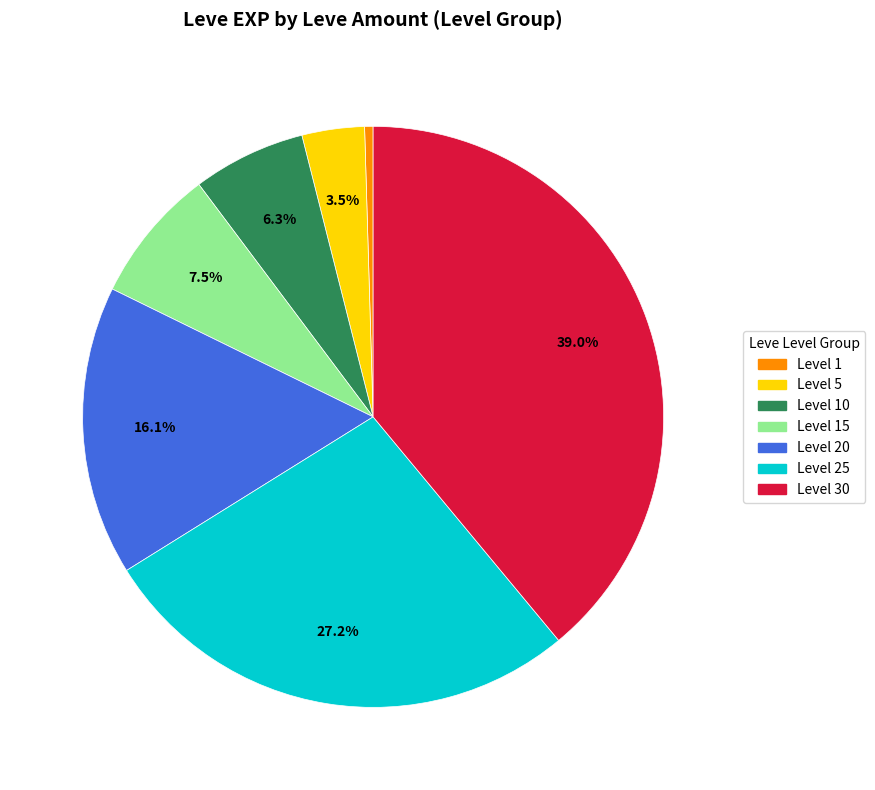

Is there any slice that represents more than half of the pie?

No